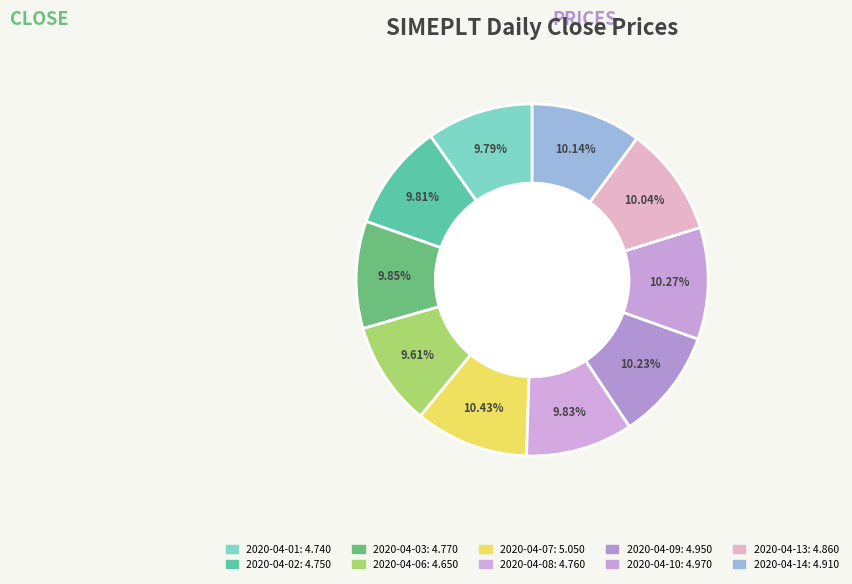

Which slice is the smallest?

2020-04-06